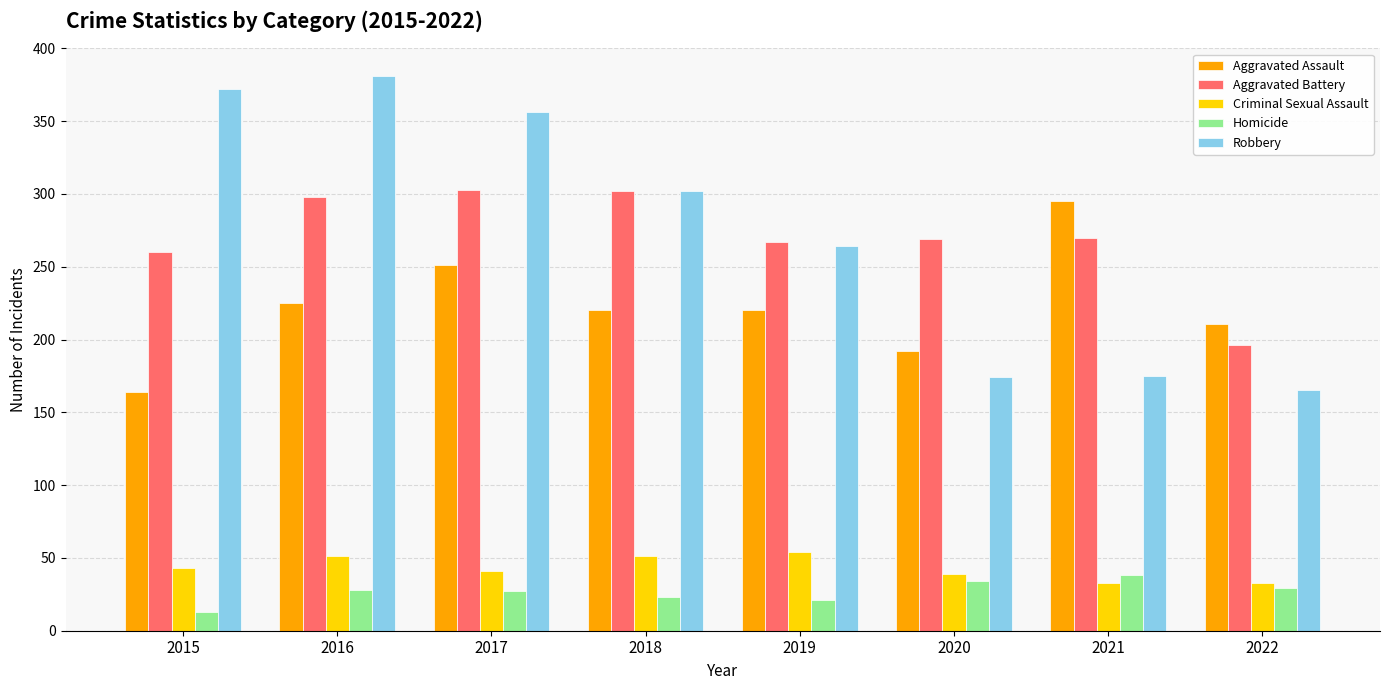

What is the spread (max minus min) of values at 2021?

262